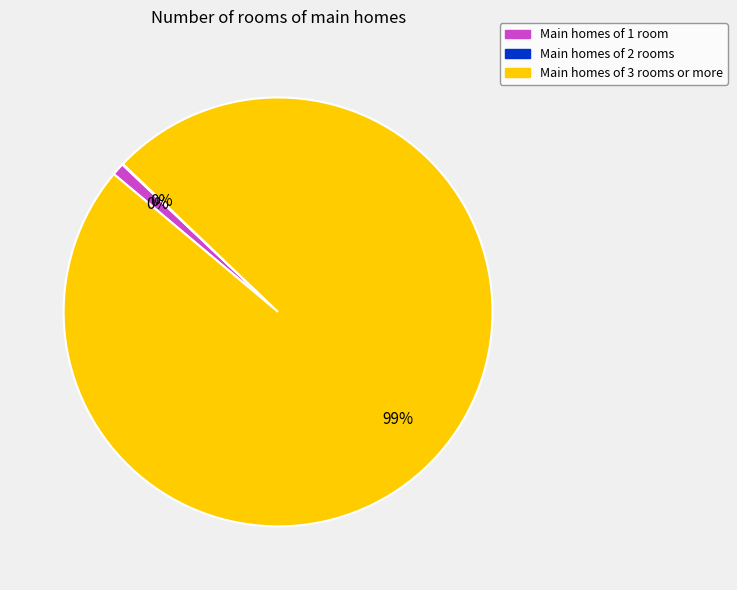

True or false: 21 accounts for 1% of the total.

False